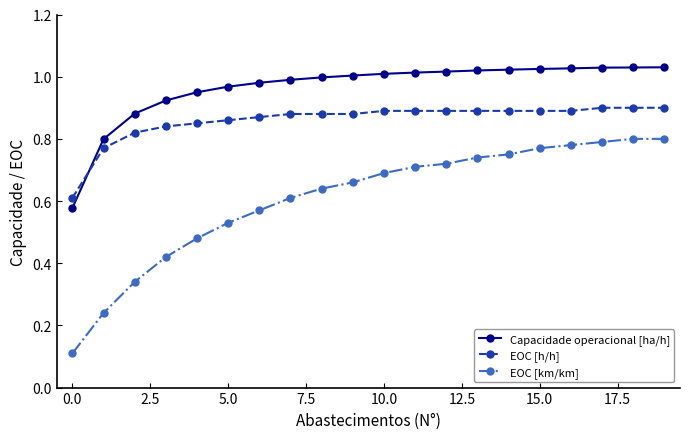

True or false: Capacidade operacional [ha/h] and EOC [km/km] cross at least once.

False